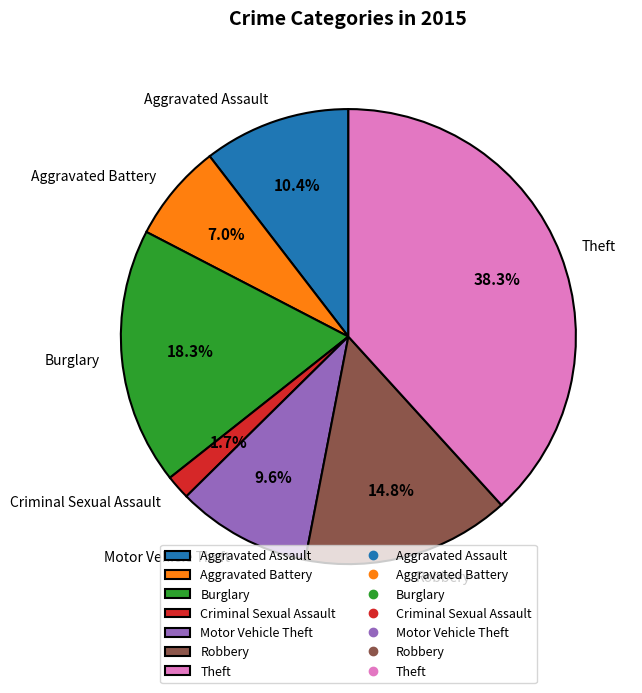

Combined, do Robbery and Theft account for over 50%?

Yes